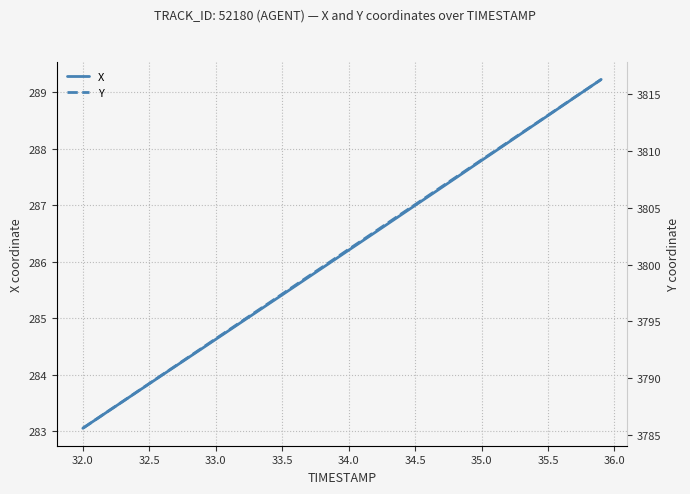

What is the minimum value for X?

283.1